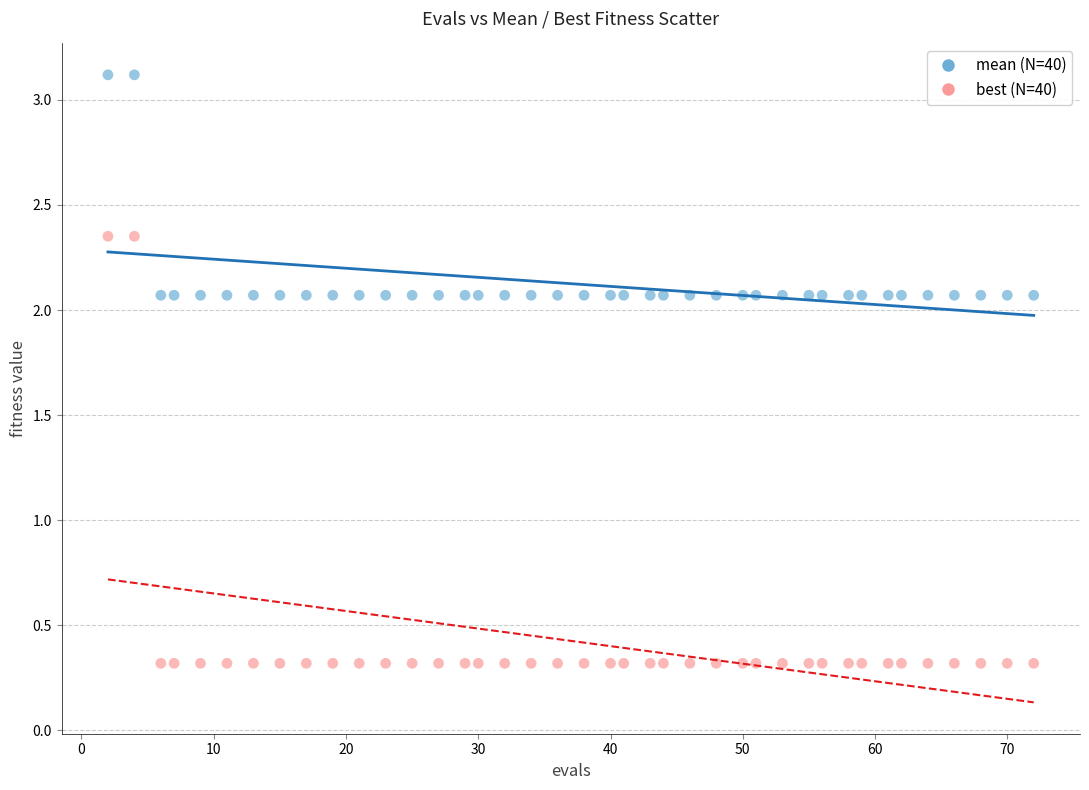

Across all data points, what is the range of X values (max minus min)?

70.0